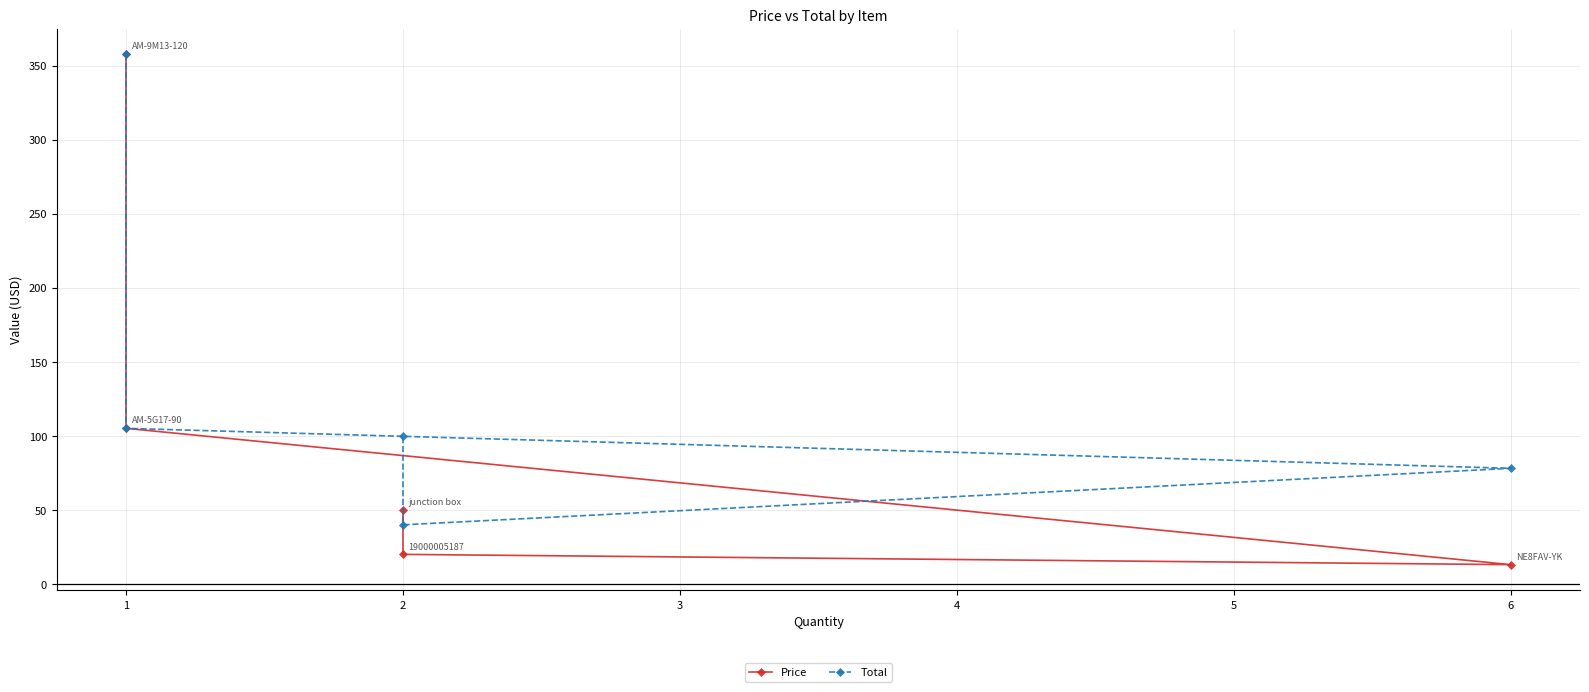

True or false: Total and Price intersect in this chart.

False